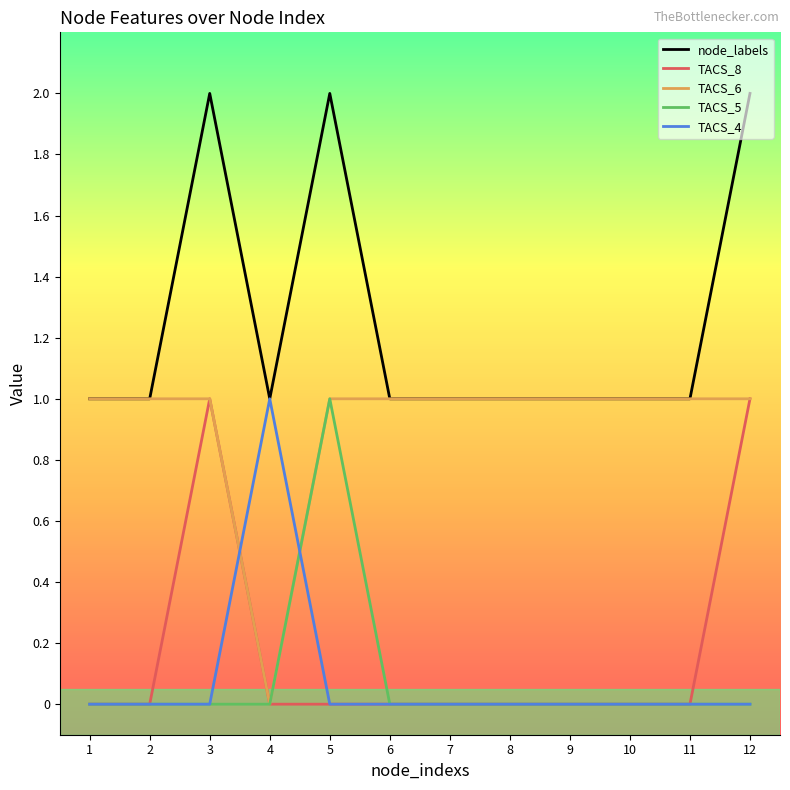

True or false: TACS_4 and TACS_6 cross at least once.

True